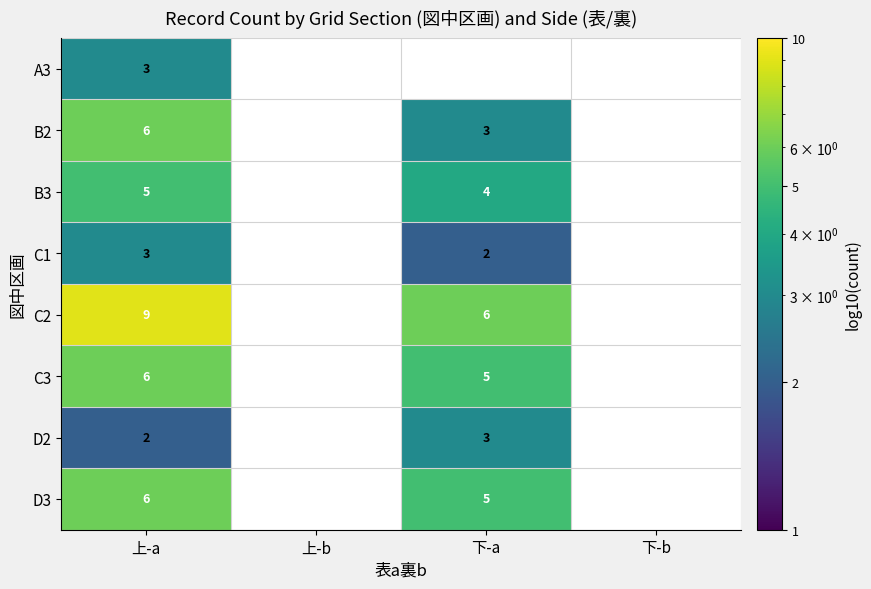

What is the total value across all series at 上-a?

40